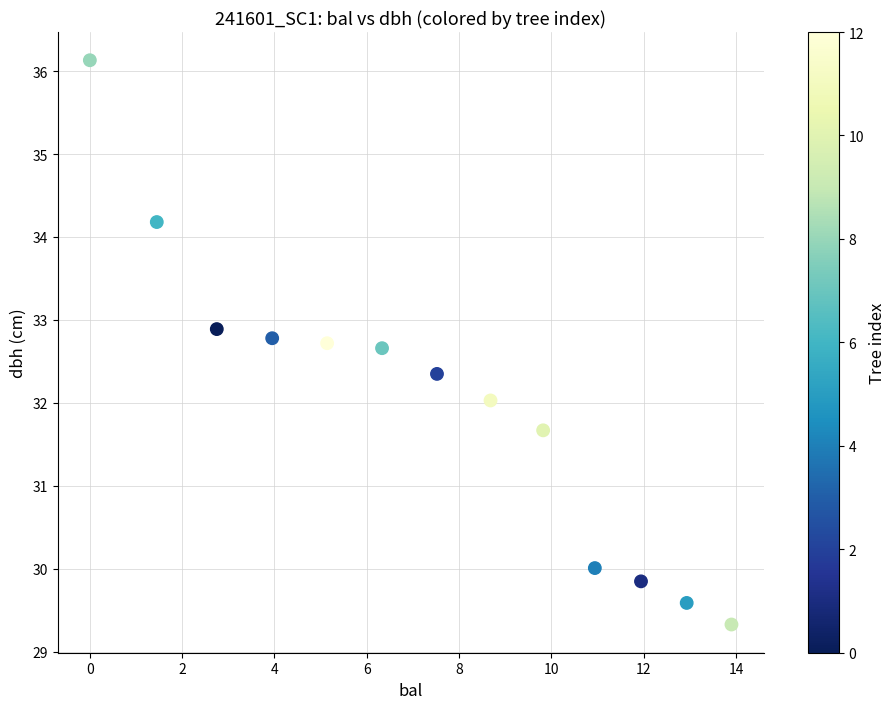

What is the range of X values (max minus min)?

13.9